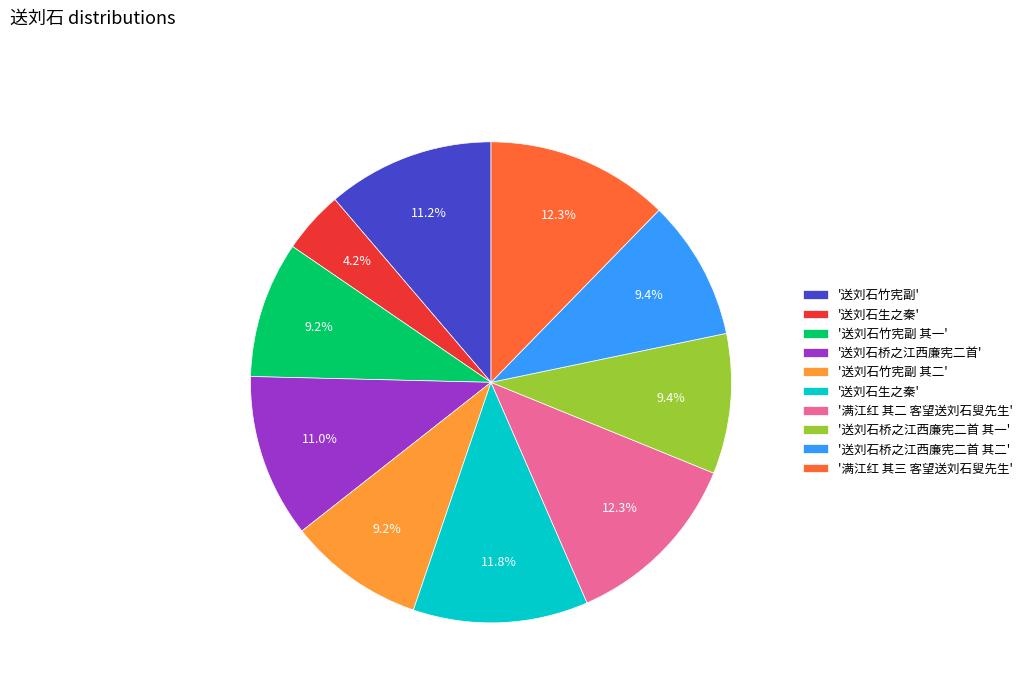

Is there any slice that represents more than half of the pie?

No